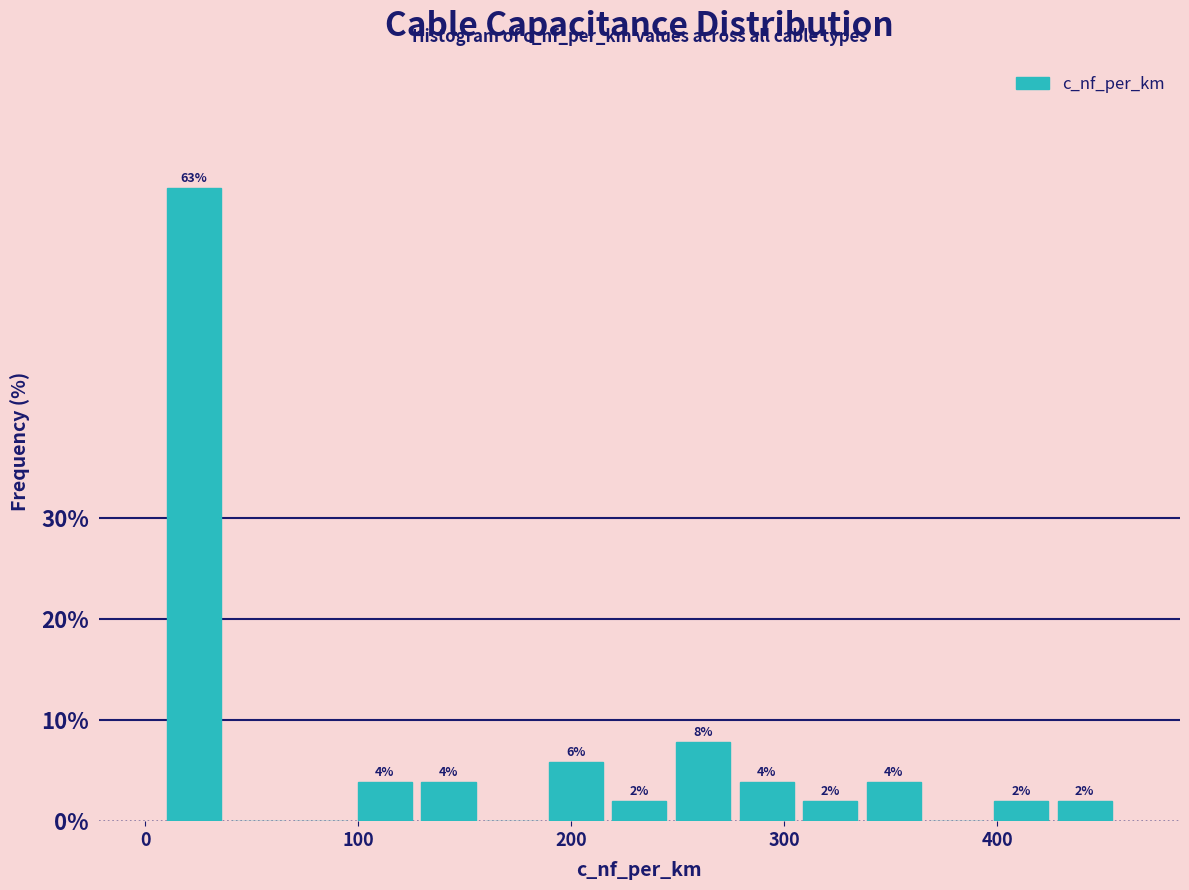

Around what value on the x-axis is the tallest bar? Give the approximate position of its centre, as read against the axis.

20